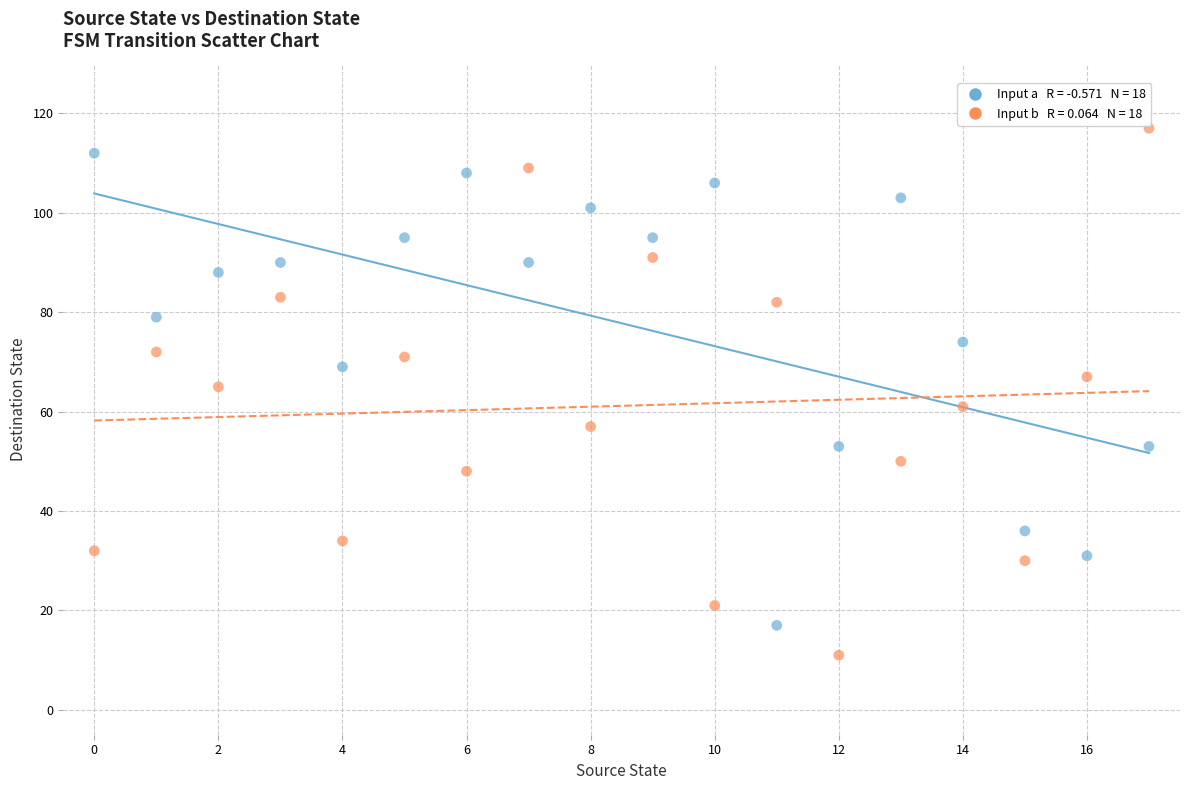

Across all data points, what is the range of Y values (max minus min)?

106